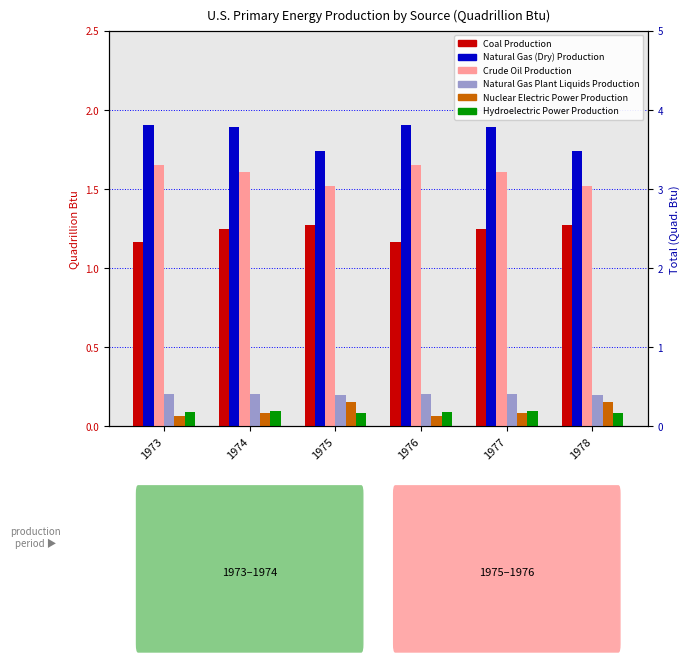

At which label is Crude Oil Production closest to 1?

1975